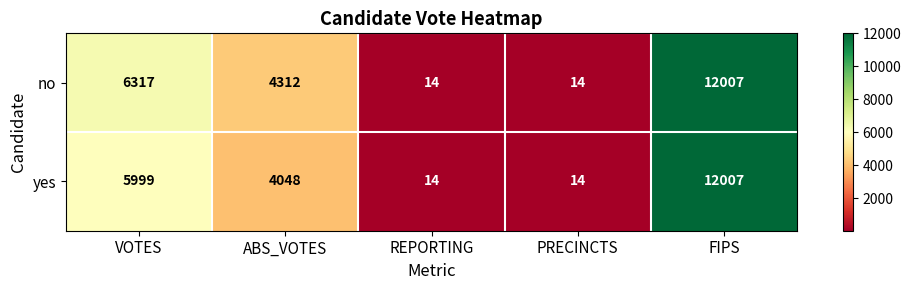

Read the no value at REPORTING, to the nearest 10.

10